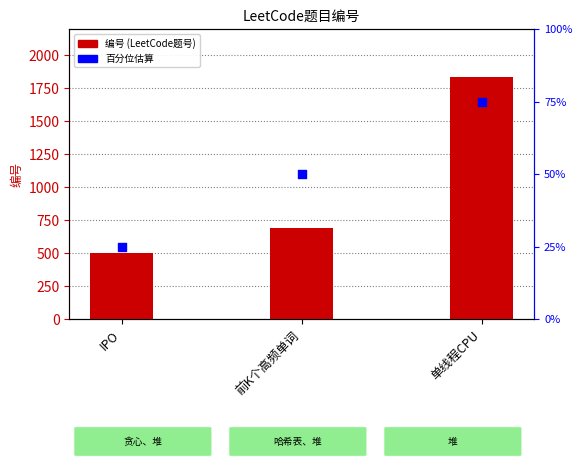

Which series has the widest spread of Y values?

编号